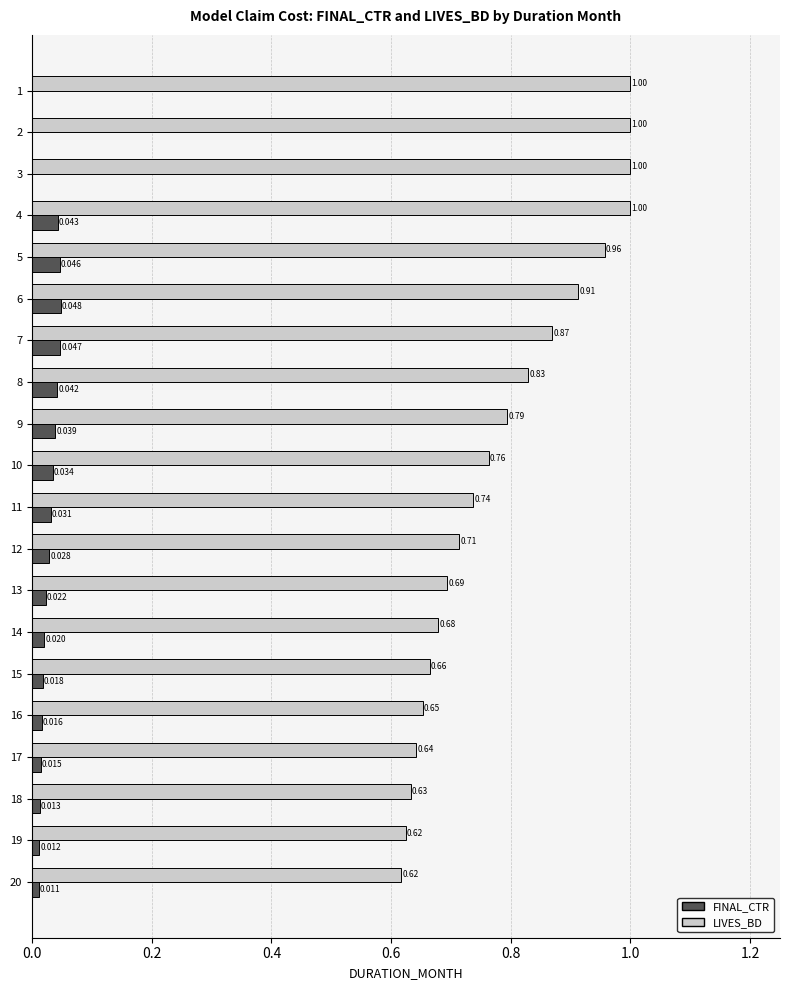

The FINAL_CTR series shows 0.0 at 20. True or false?

False